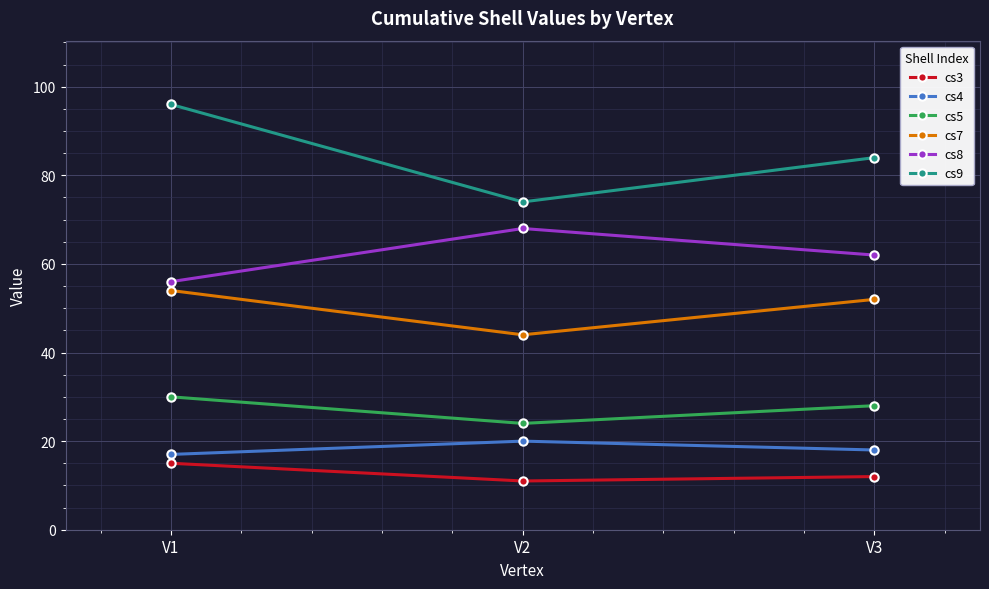

Is the value of cs7 at V3 greater than the value of cs3 at V2?

Yes